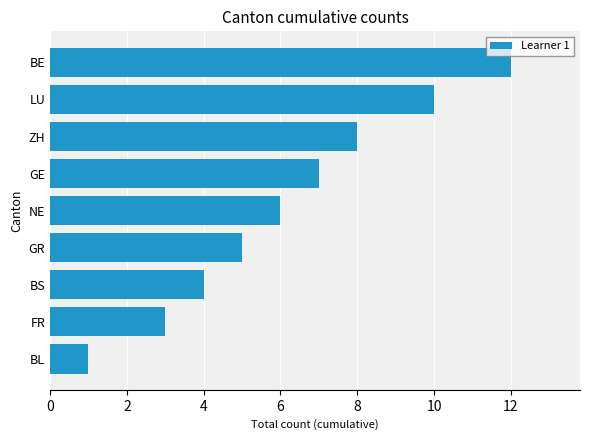

Reading bottom to top, transcribe all the data shown in this chart.

BL=1	FR=3	BS=4	GR=5	NE=6	GE=7	ZH=8	LU=10	BE=12